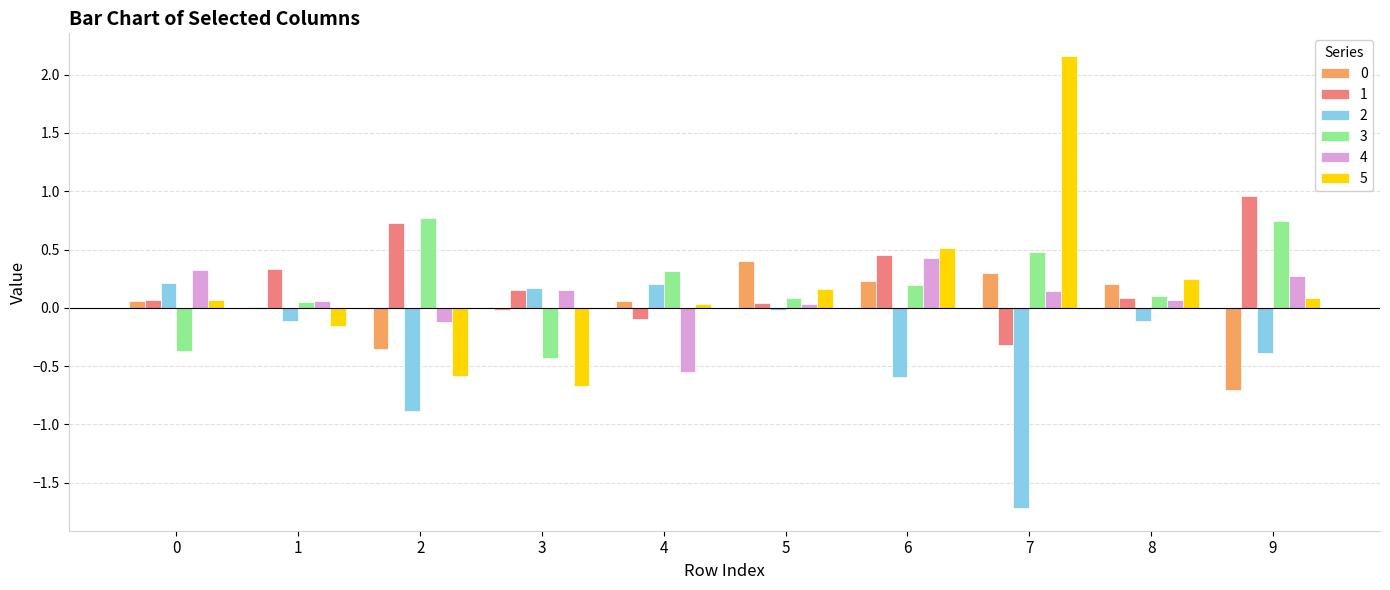

True or false: 1 has a value of 0.2 at 6.

False